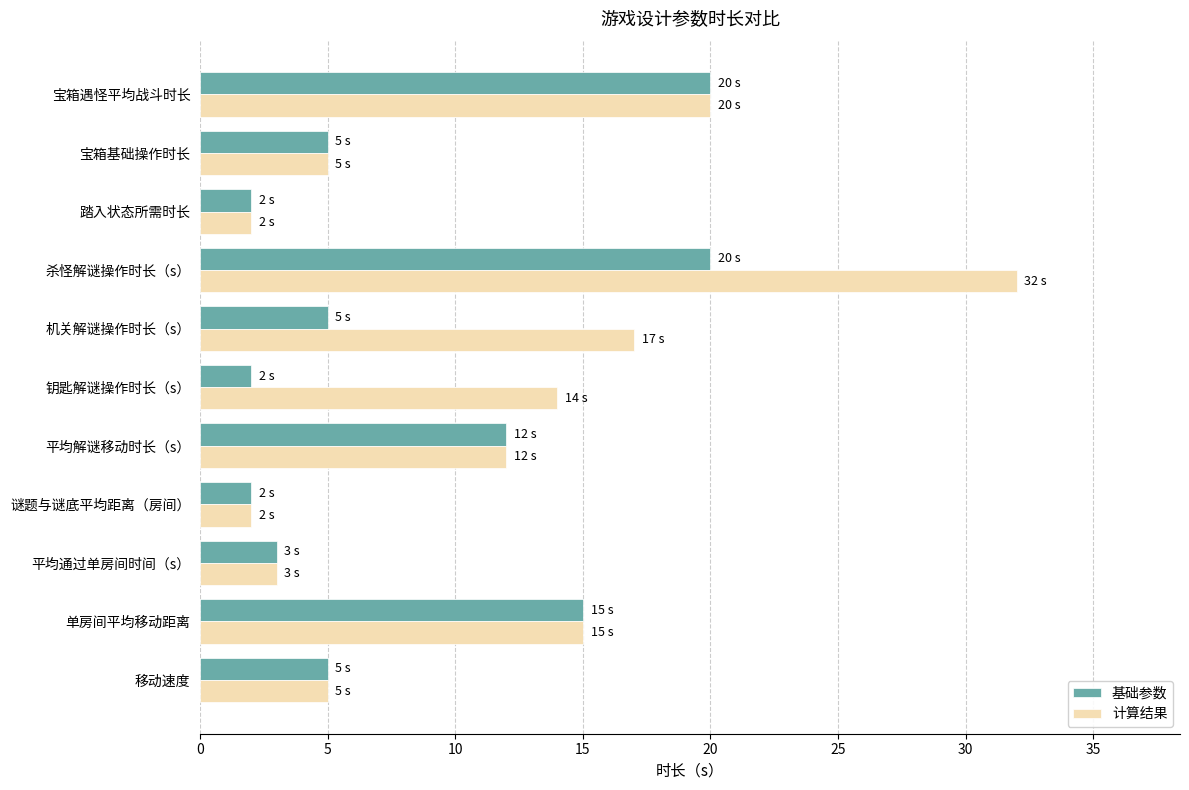

At which label is 基础参数 closest to 11?

平均解谜移动时长（s）